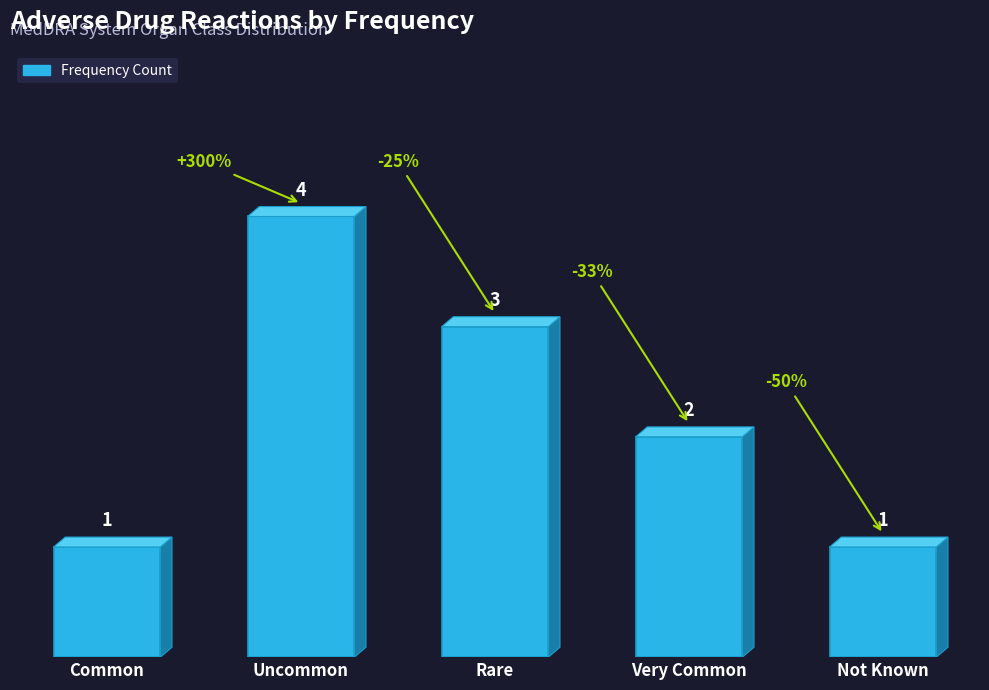

What is the sum of all values?

11